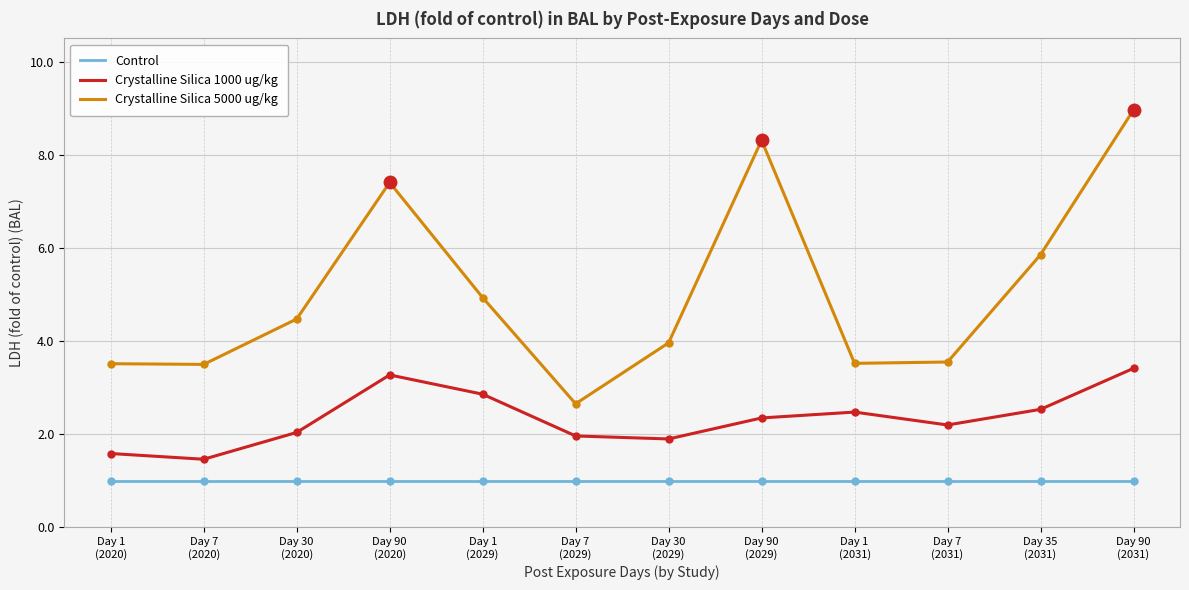

Rank the series by their maximum value, from highest to lowest.

Crystalline Silica 5000 ug/kg, Crystalline Silica 1000 ug/kg, Control